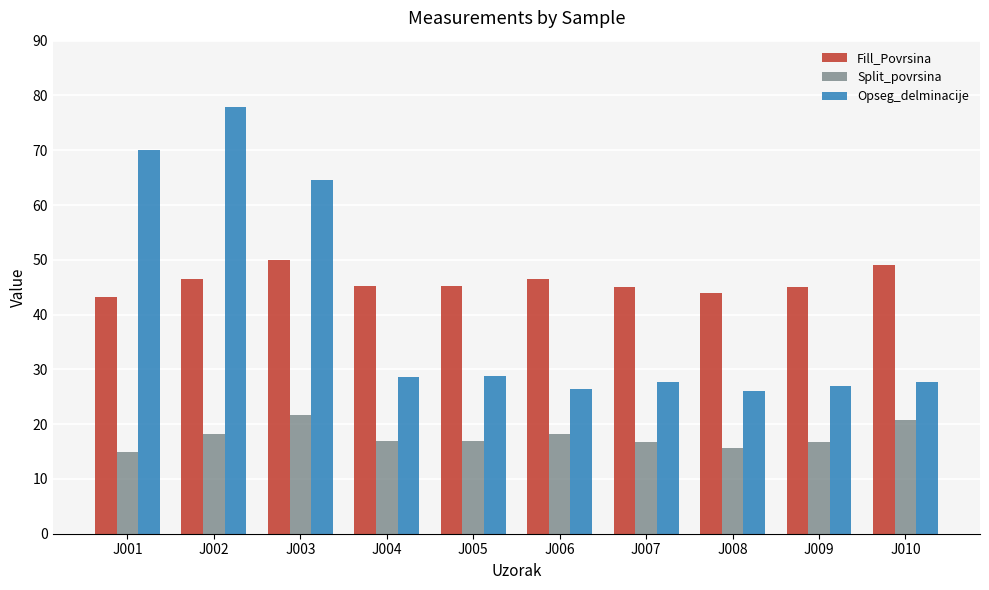

Between J001 and J005, which series saw the biggest shift?

Opseg_delminacije